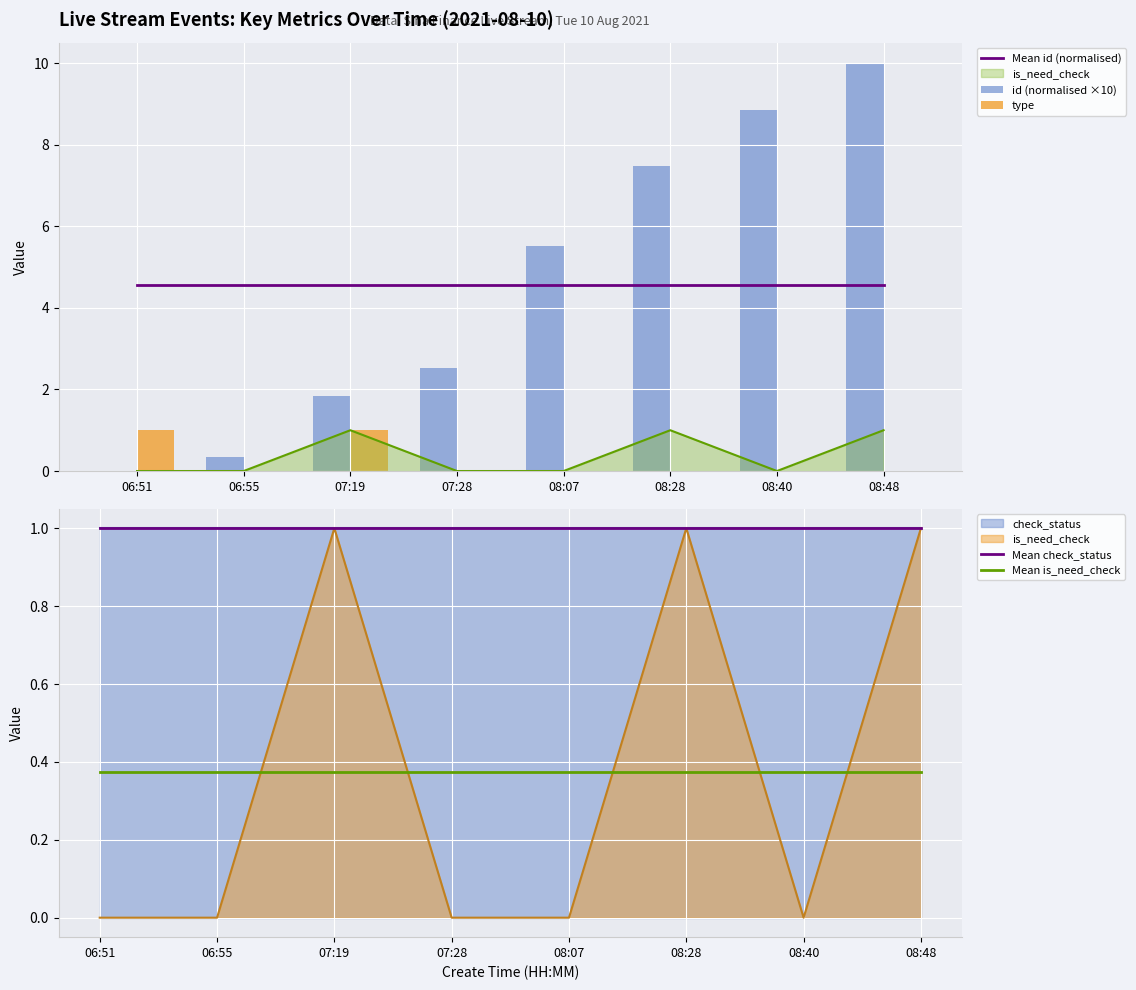

What is the label of the 1st bar from the right?

08:48